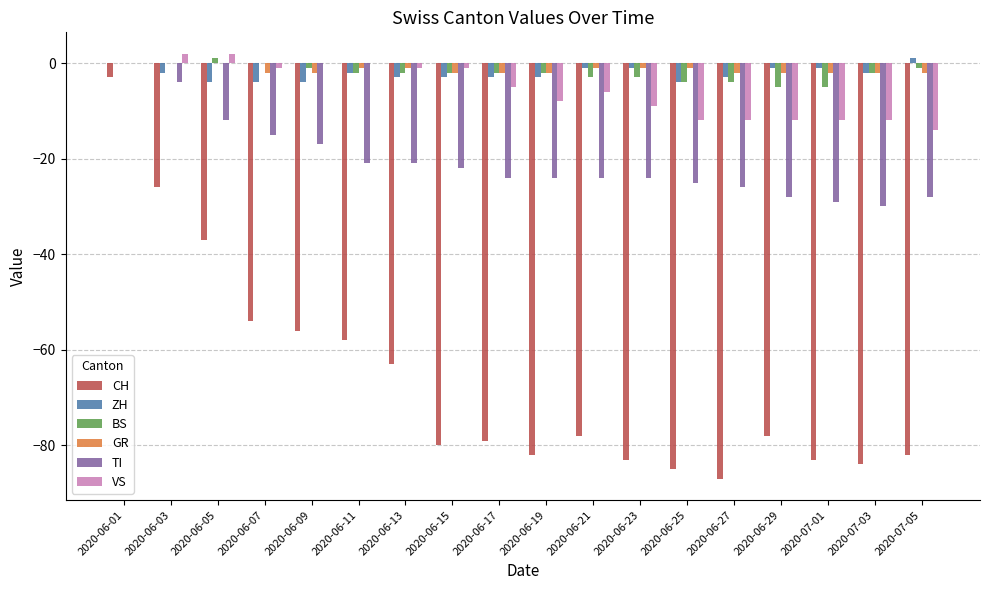

At which label is CH closest to -45?

2020-06-05